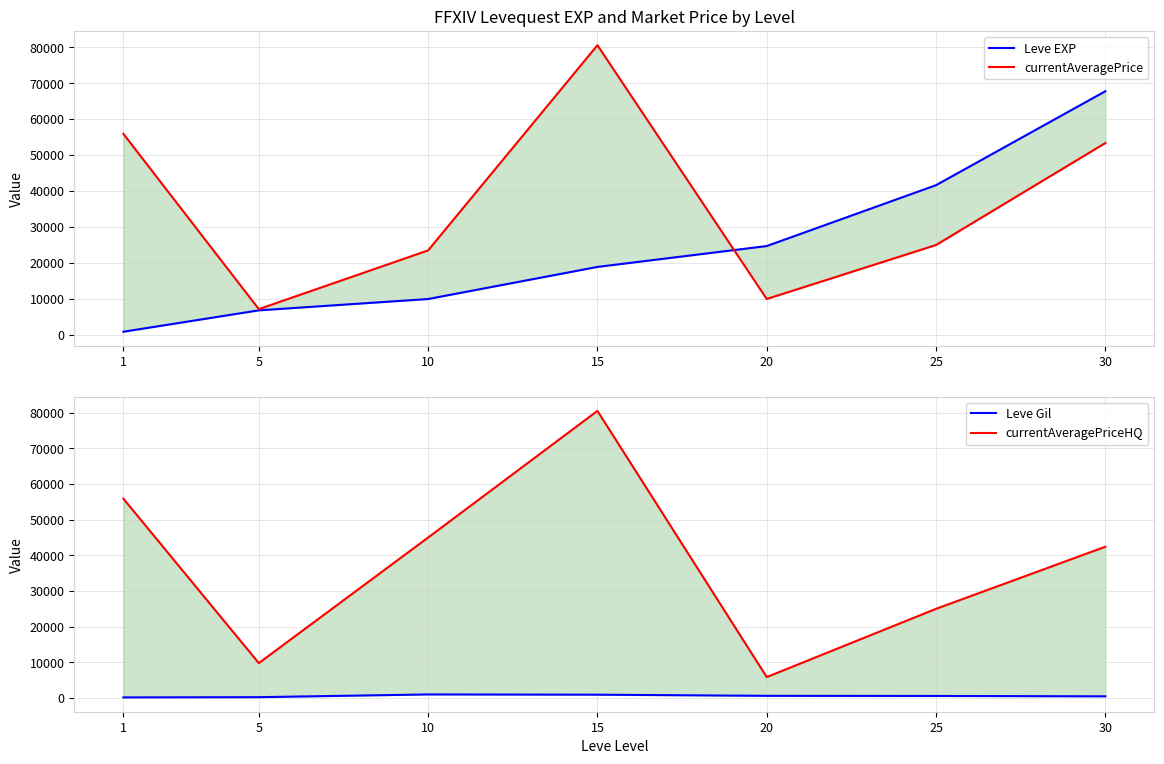

What is the minimum value for Leve EXP?

900.0